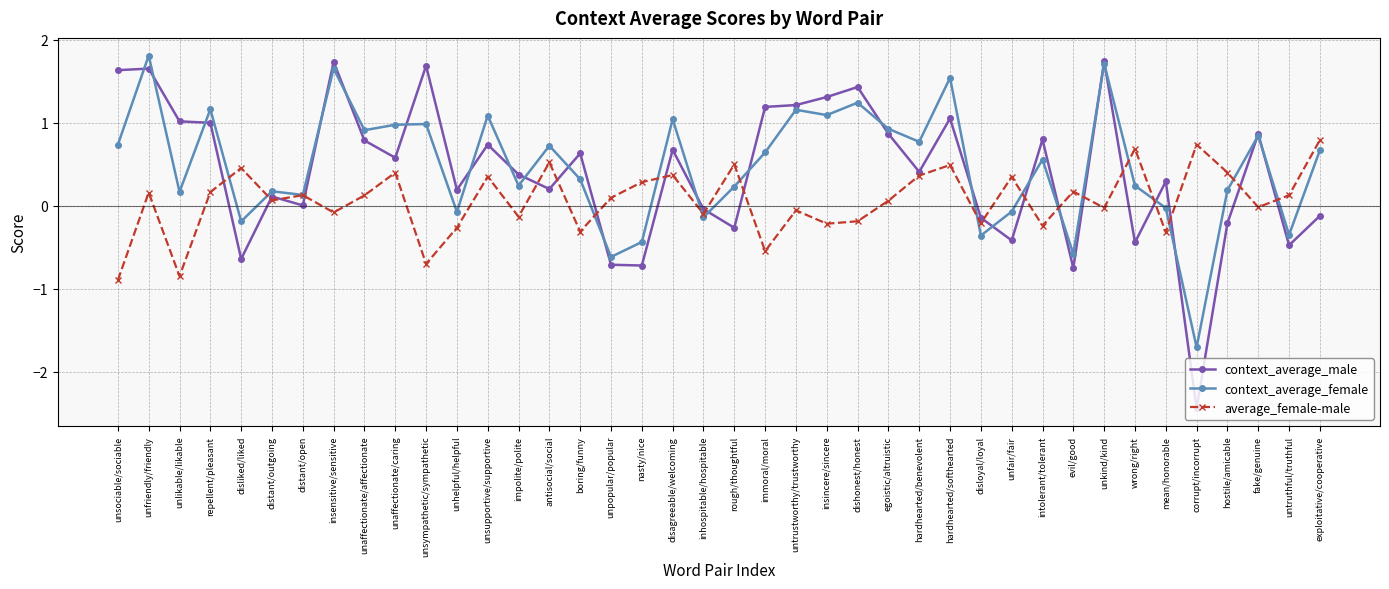

At how many categories does at least one series exceed 0?

38